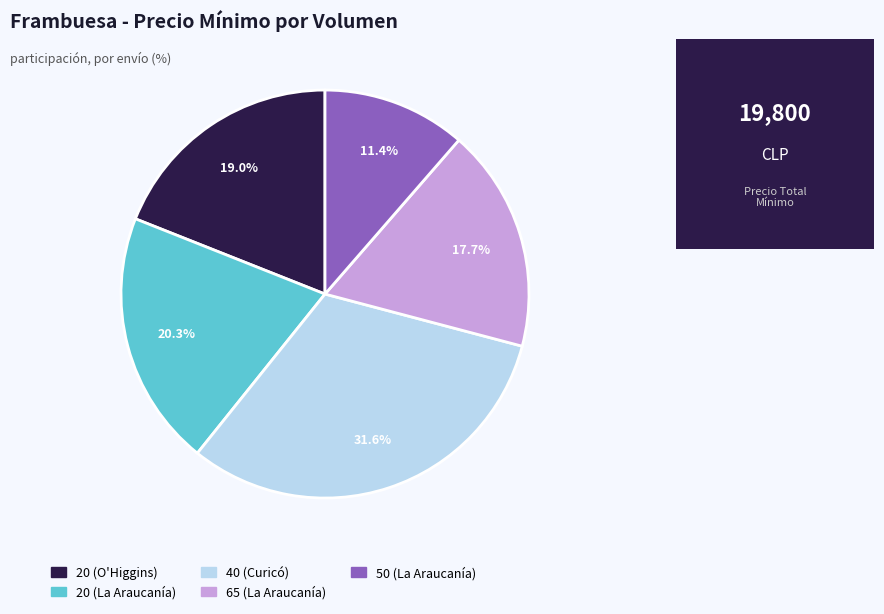

Between 20 (O'Higgins) and 20 (La Araucanía), which is larger?

20 (La Araucanía)